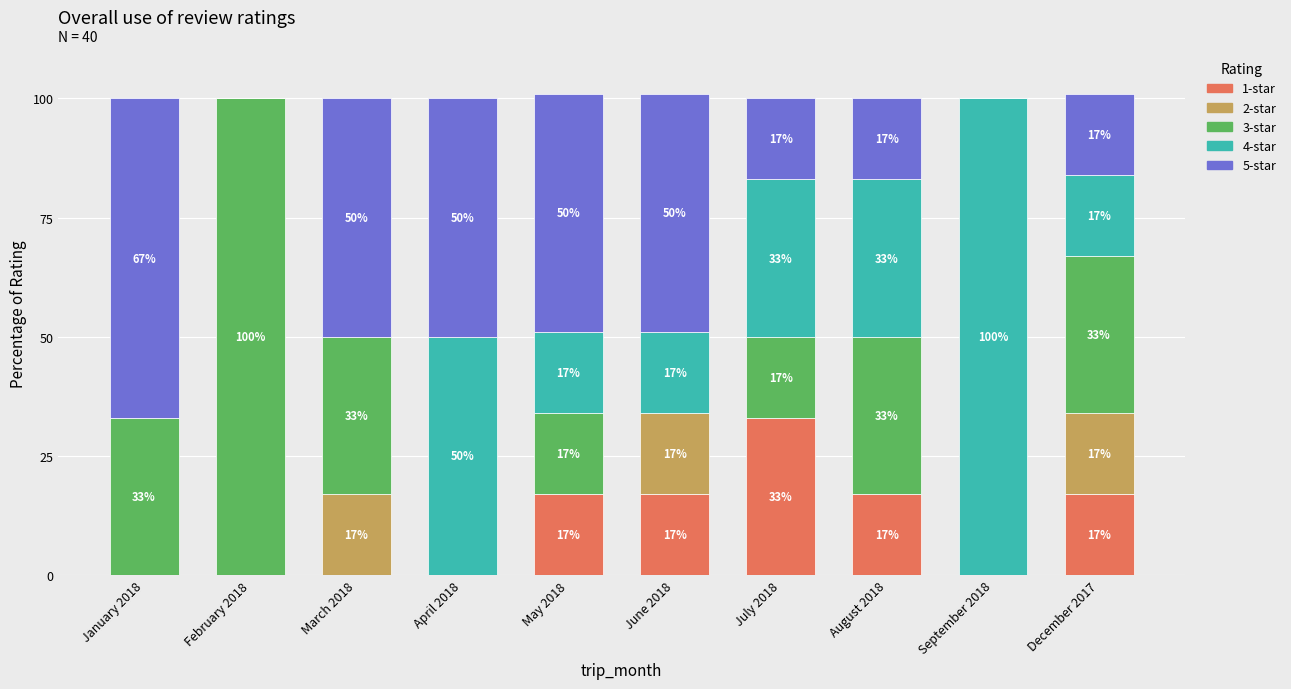

What is the maximum value for 1-star?

33